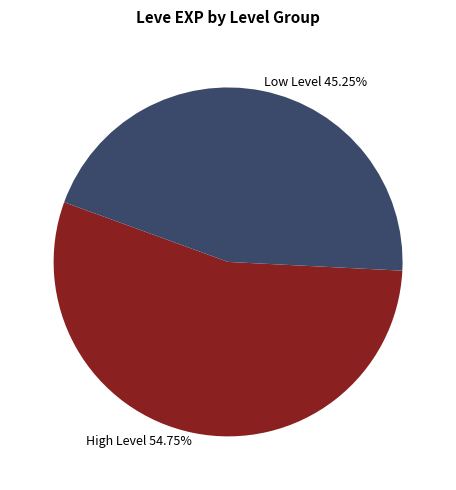

Is the sum of High Level 54.75% and Low Level 45.25% greater than half?

Yes